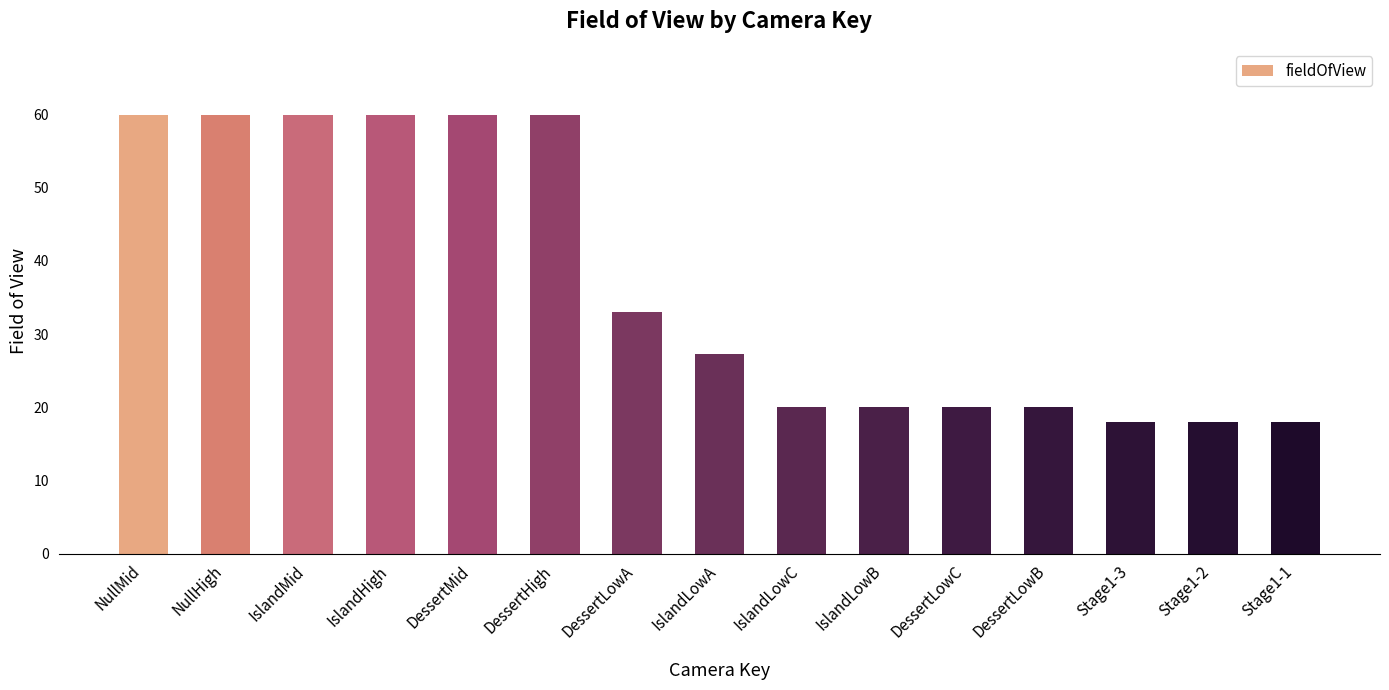

What is the difference between the maximum and minimum values?

42.0